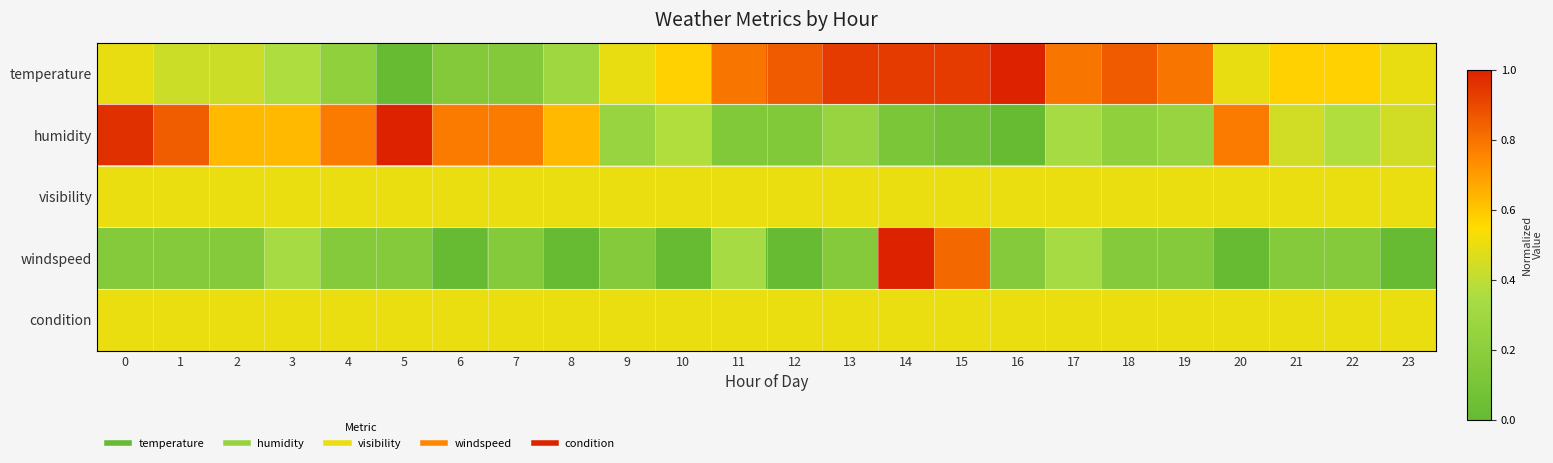

Count the number of data series in this chart.

5